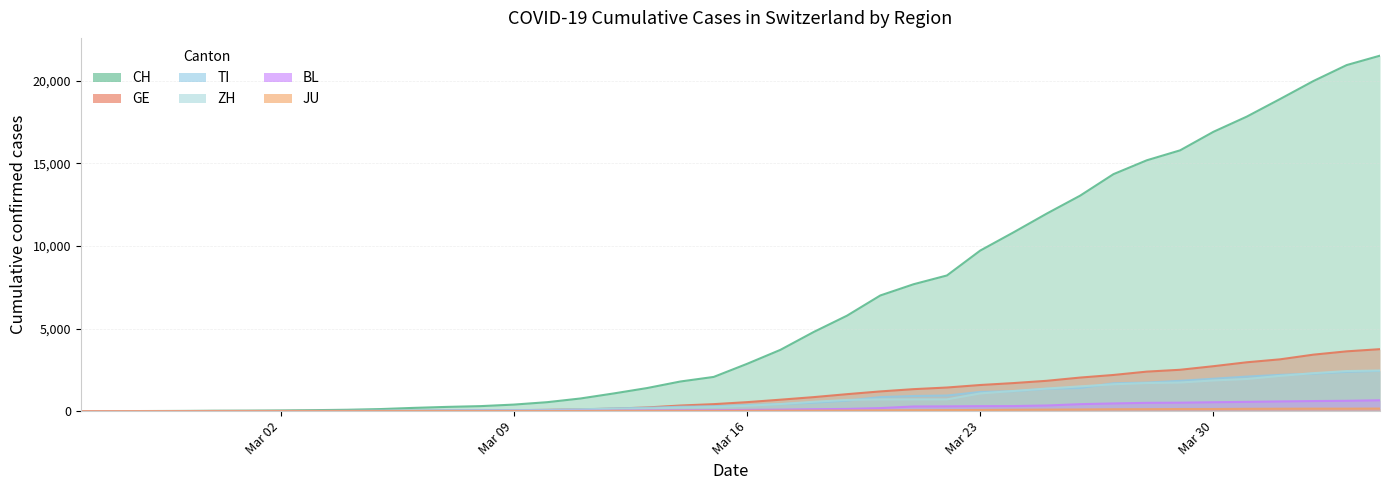

What are all the series names shown in the legend?

CH, GE, TI, ZH, BL, JU